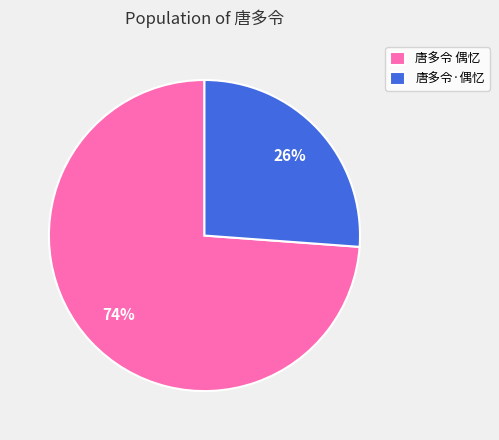

What is the ratio of the value at 唐多令·偶忆 to the value at 唐多令 偶忆?

0.4